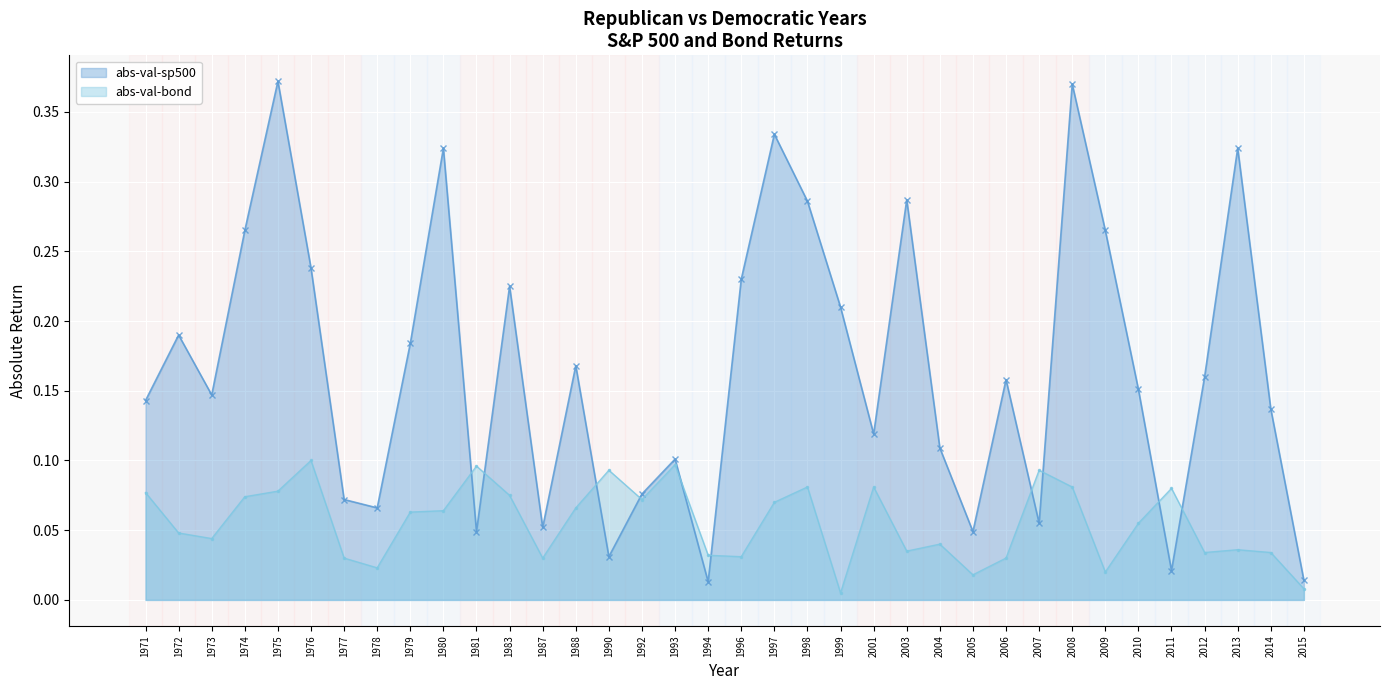

True or false: abs-val-bond and abs-val-sp500 intersect in this chart.

True